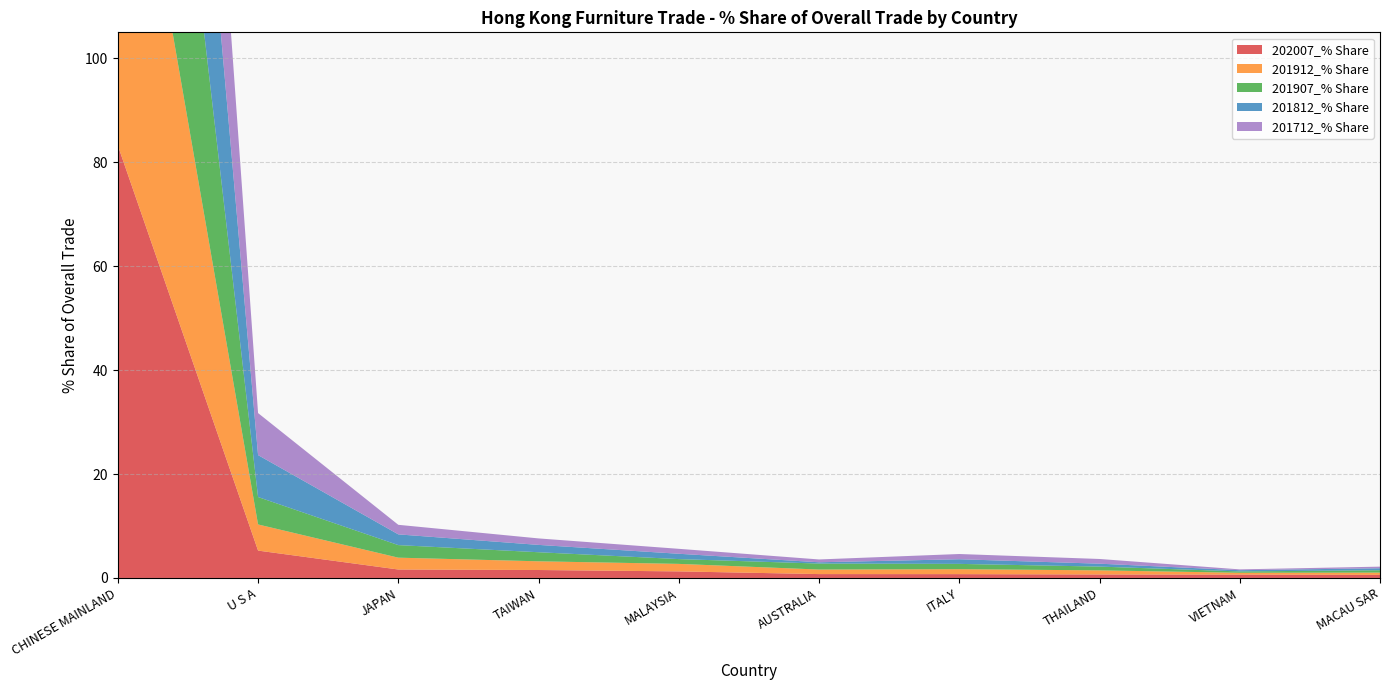

Reading left to right, transcribe all the data shown in this chart.

202007_% Share: 83.2	5.3	1.6	1.5	1.3	0.7	0.7	0.7	0.6	0.6
201912_% Share: 82.3	5.0	2.3	1.7	1.4	0.9	1.0	0.8	0.4	0.4
201907_% Share: 82.4	5.3	2.4	1.7	0.9	1.1	1.0	0.7	0.3	0.5
201812_% Share: 81.6	8.1	2.1	1.4	1.0	0.2	0.9	0.6	0.2	0.4
201712_% Share: 81.1	8.1	1.8	1.2	1.0	0.5	1.0	0.9	0.2	0.3